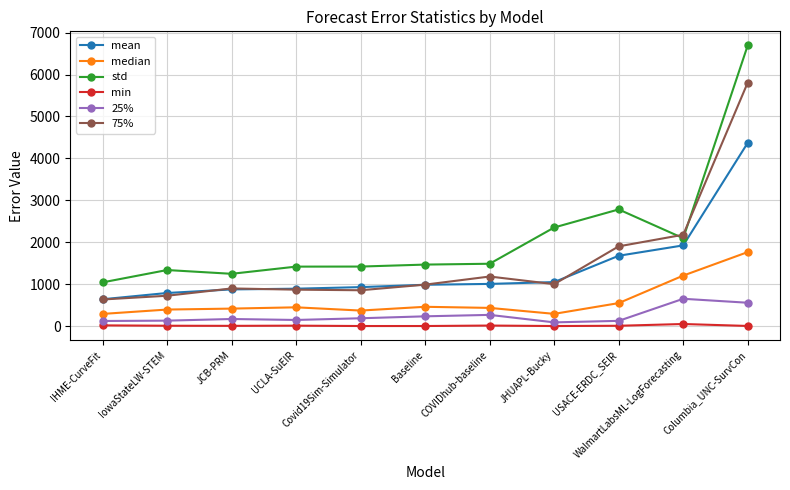

What is the difference between the median values at USACE-ERDC_SEIR and IHME-CurveFit?

258.2